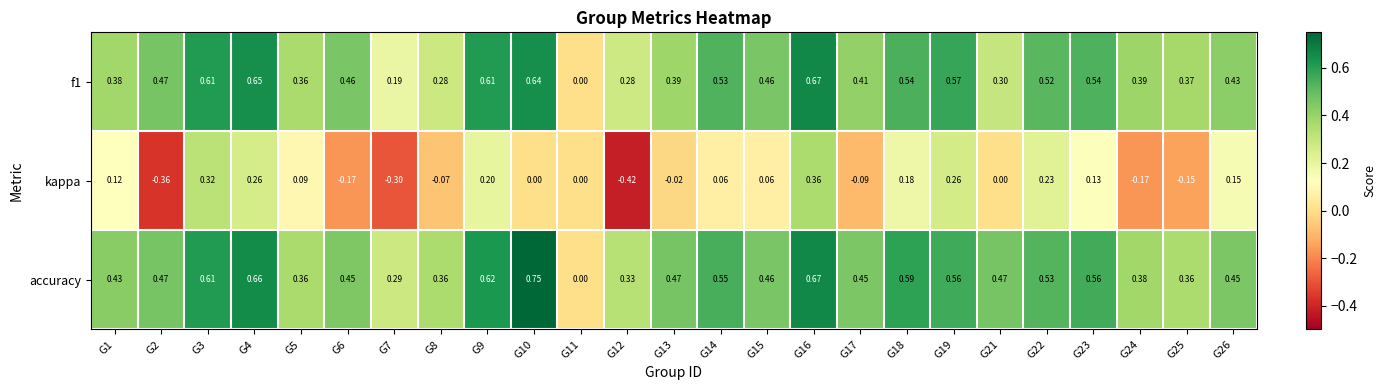

Between G14 and G22, which series saw the biggest shift?

kappa